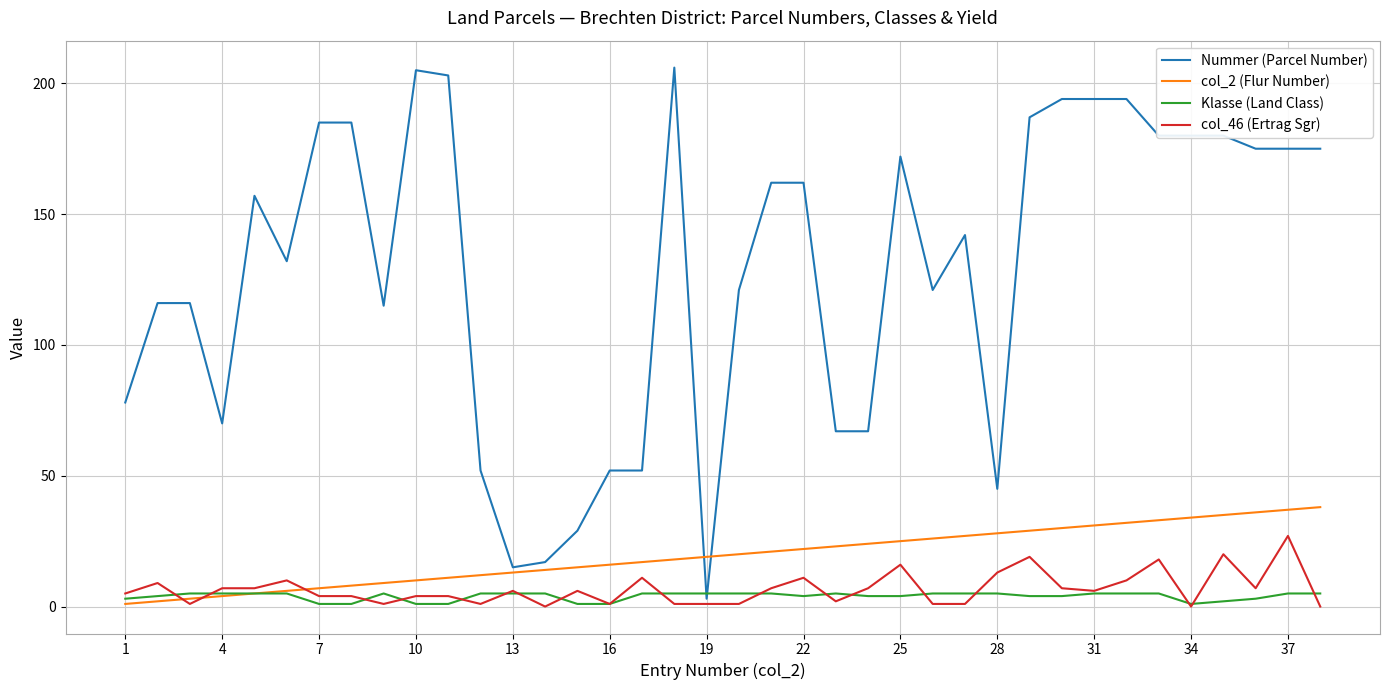

Rank the series by their maximum value, from lowest to highest.

Klasse (Land Class), col_46 (Ertrag Sgr), col_2 (Flur Number), Nummer (Parcel Number)